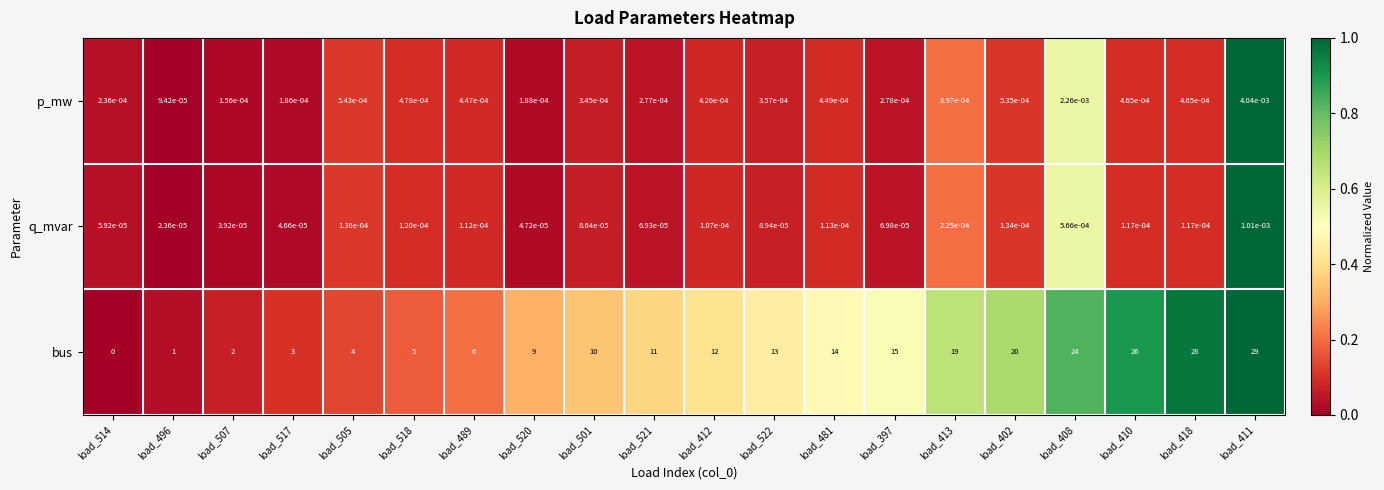

Is it true that q_mvar equals 0.0 at load_402?

True